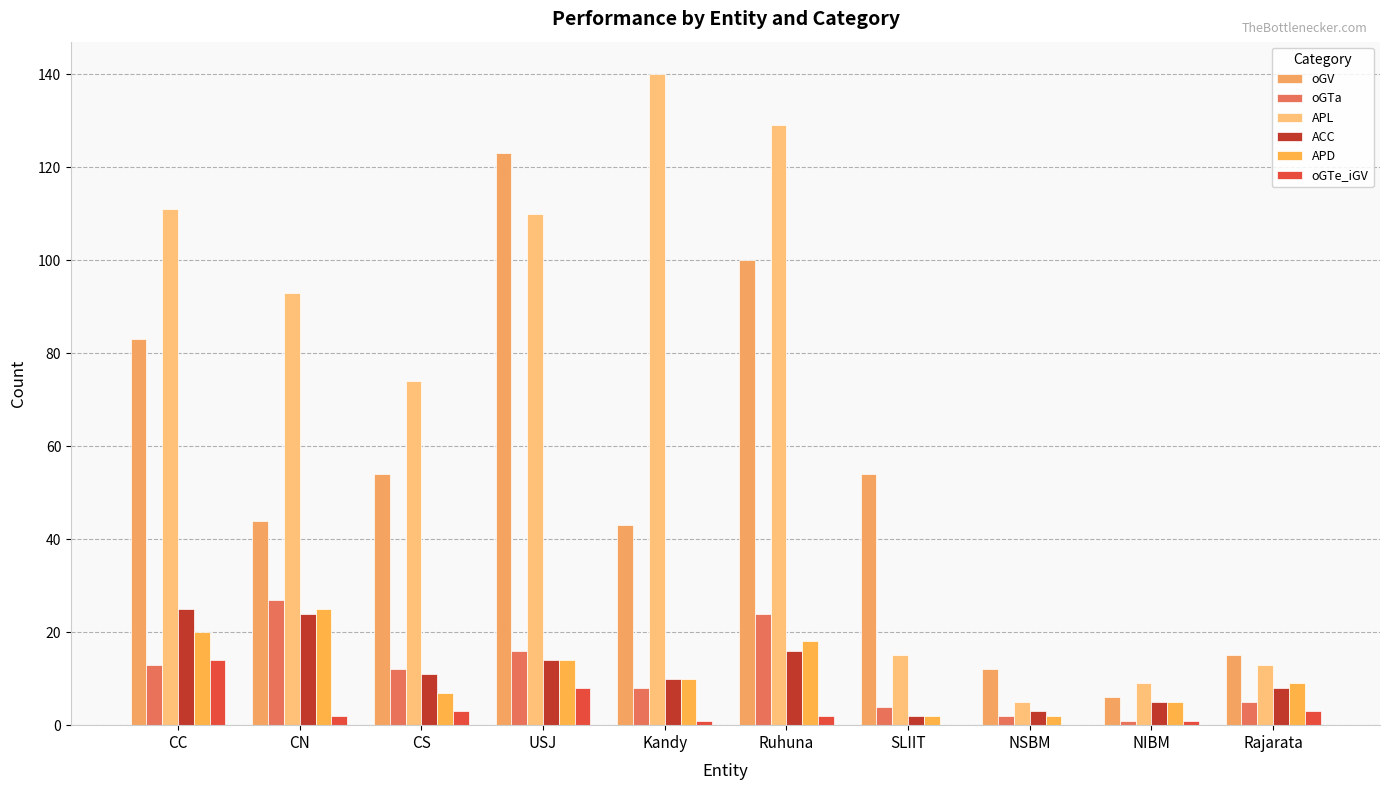

What is the difference between the maximum and minimum values in the ACC series?

23